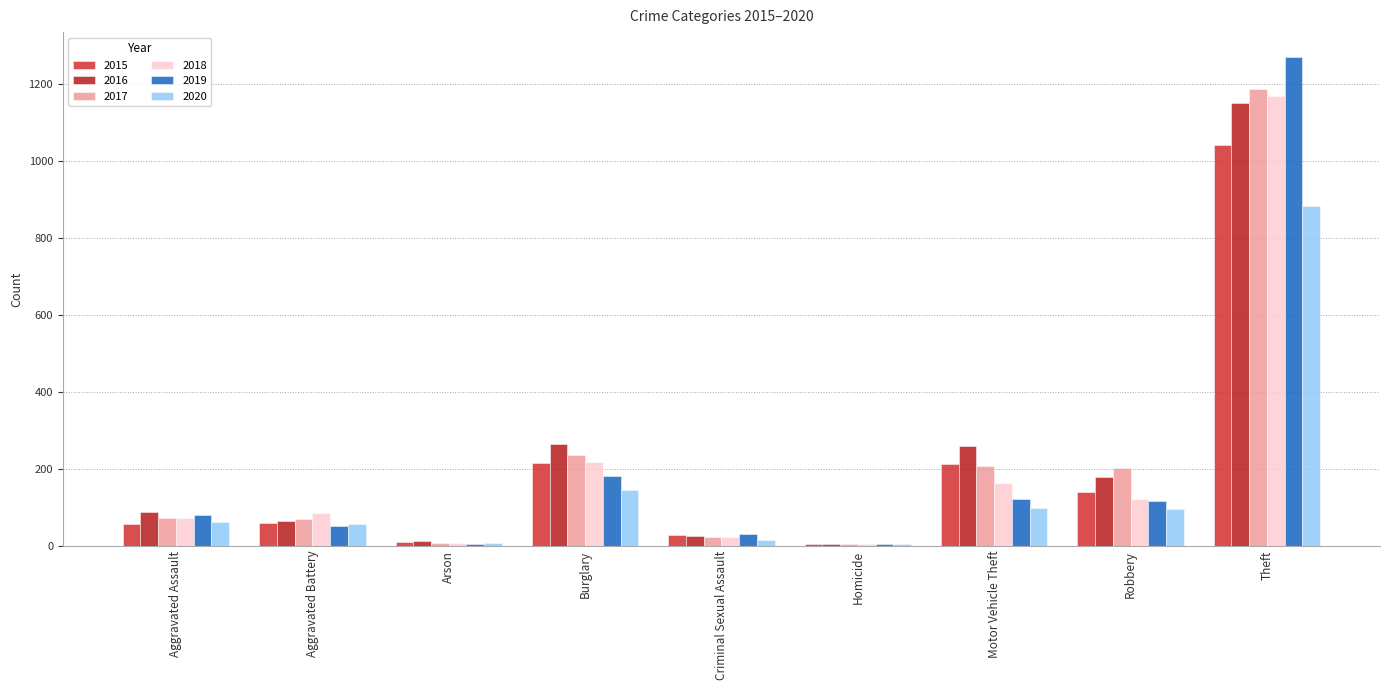

List the series in order of their peak value, highest first.

2019, 2017, 2018, 2016, 2015, 2020